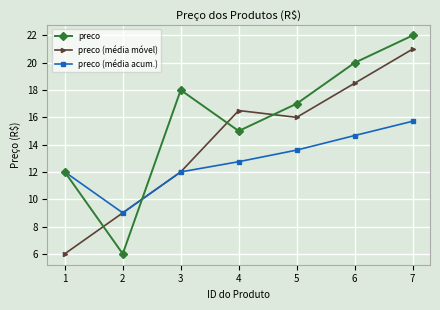

Rank the series by their maximum value, from highest to lowest.

preco, preco (média móvel), preco (média acum.)